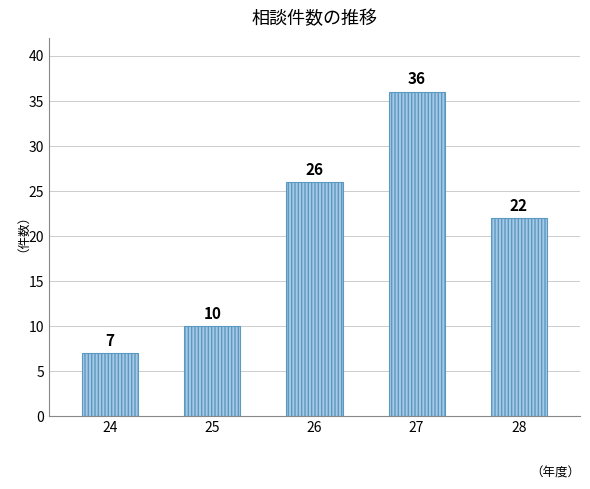

How many bars are there in total?

5